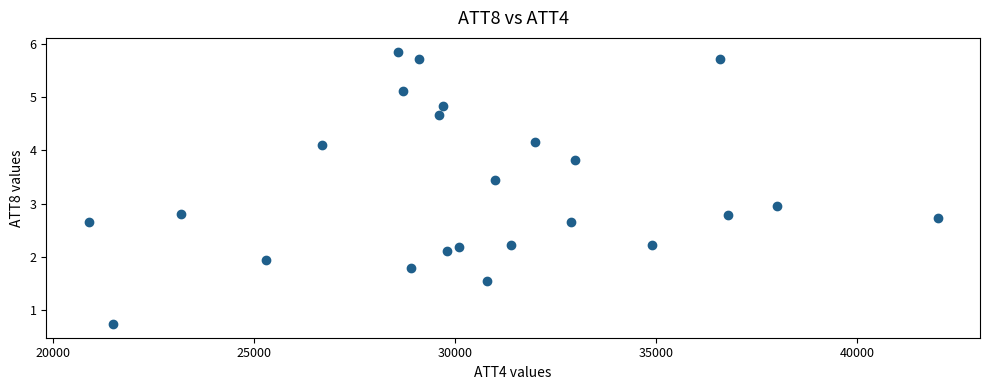

What is the range of X values (max minus min)?

21100.0